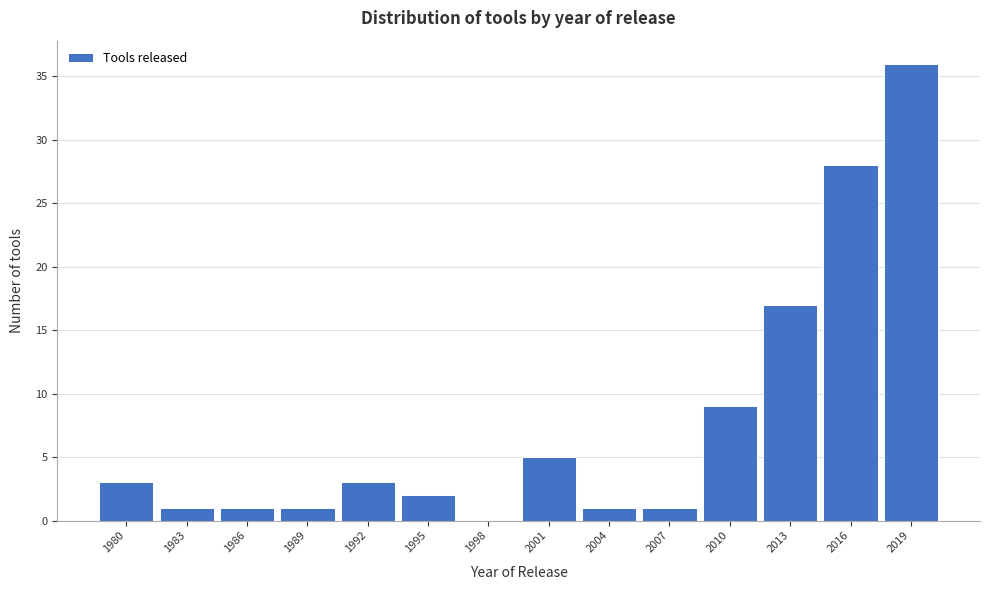

Reading left to right, list every bar in this chart as the range it spans on the x-axis followed by its height. The values are not printed on the chart, so give them approximately, as read against the axis.

1978.5 to 1981.5: 3
1981.5 to 1984.5: 1
1984.5 to 1987.5: 1
1987.5 to 1990.5: 1
1990.5 to 1993.5: 3
1993.5 to 1996.5: 2
1996.5 to 1999.5: 0
1999.5 to 2002.5: 5
2002.5 to 2005.5: 1
2005.5 to 2008.5: 1
2008.5 to 2011.5: 9
2011.5 to 2014.5: 17
2014.5 to 2017.5: 28
2017.5 to 2020.5: 36